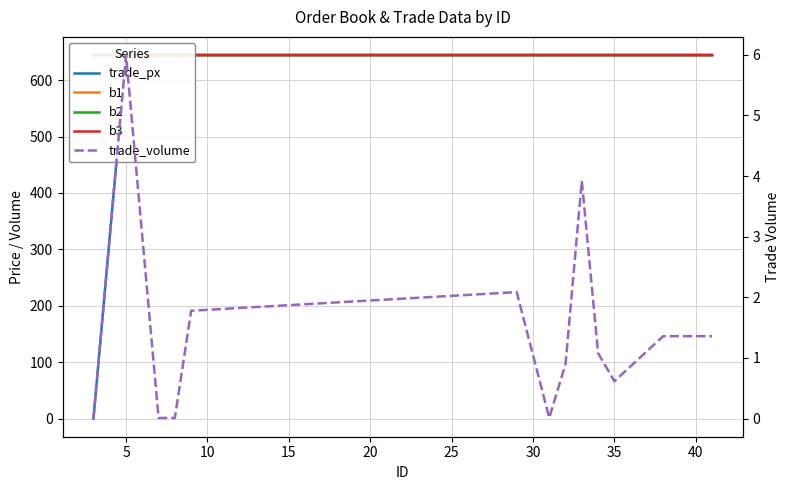

What is the sum of all trade_px values?

7733.1